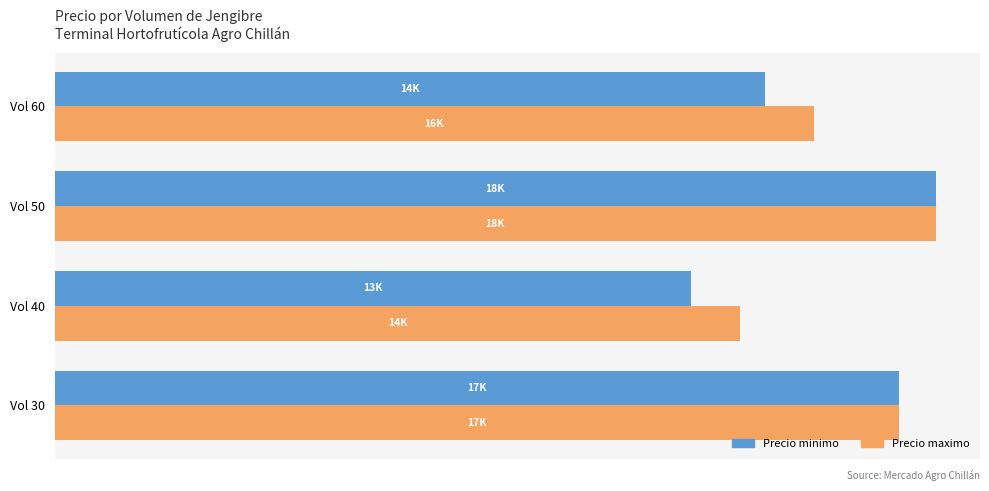

What are all the series names shown in the legend?

Precio minimo, Precio maximo